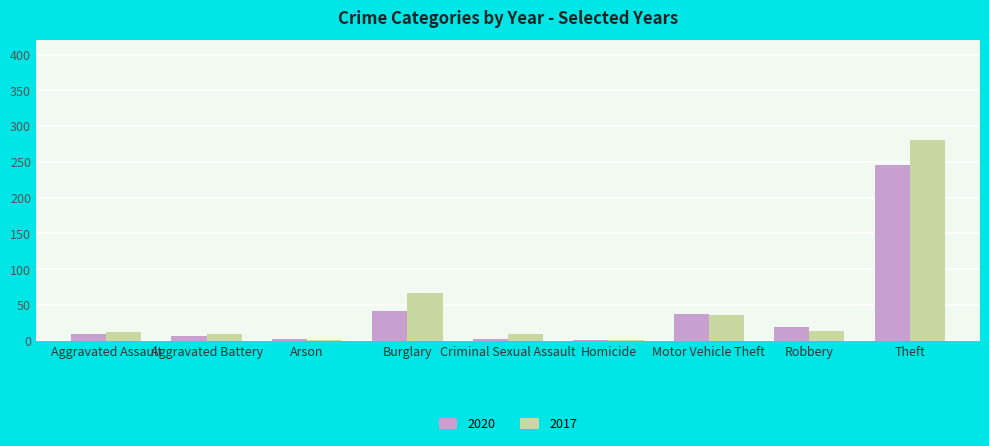

Between Criminal Sexual Assault and Homicide, which series saw the biggest shift?

2017